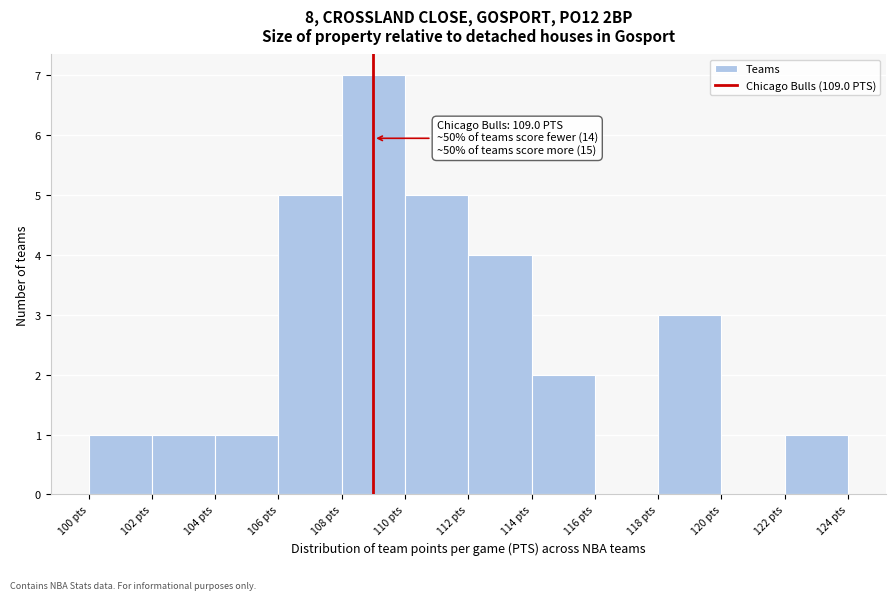

Over which range of the x-axis is the bar tallest?

108 to 110